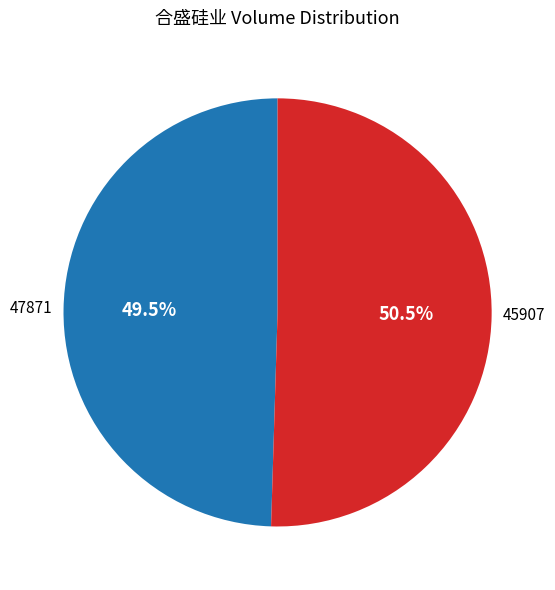

The 45907 slice represents 56% of the pie. True or false?

False